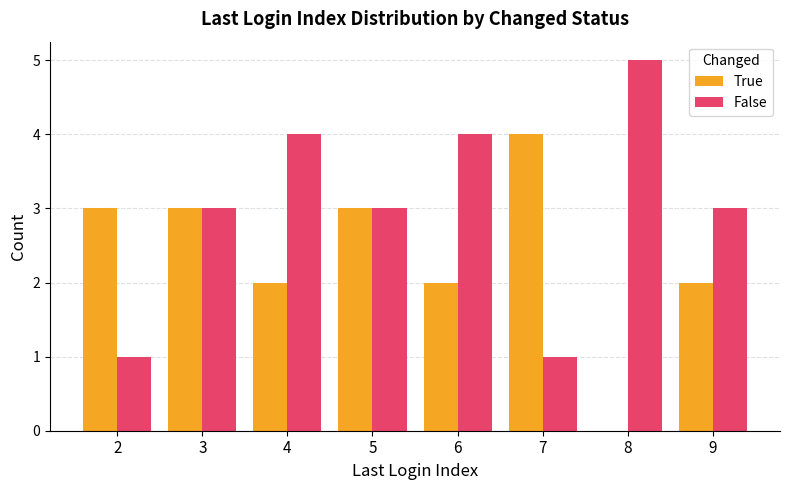

What is the approximate value of False at 9?

3